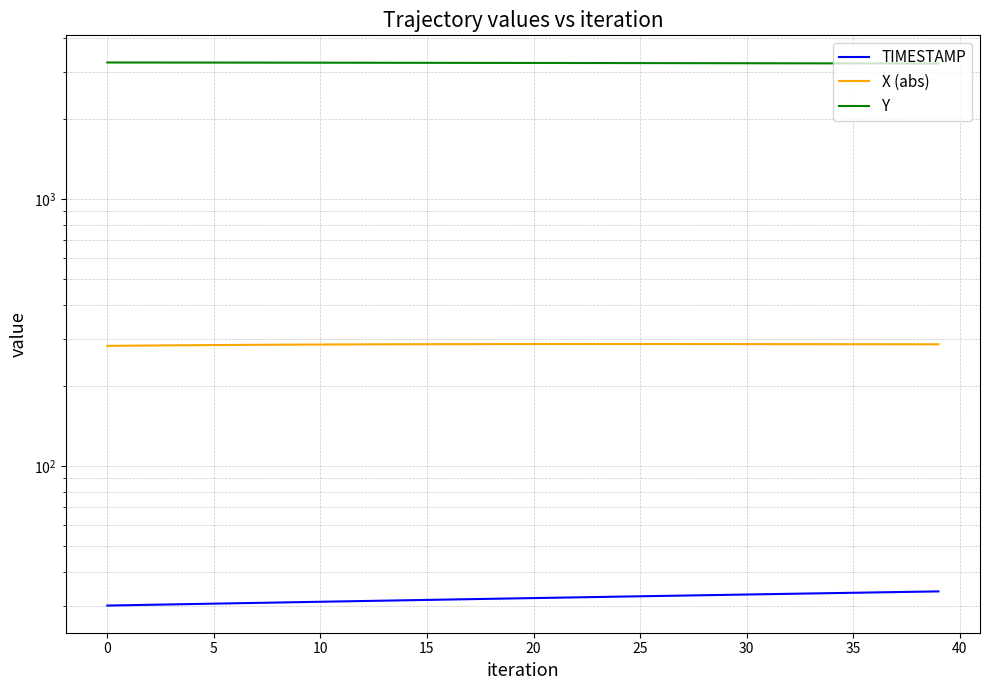

What is the total value across all series at 28?

3543.7